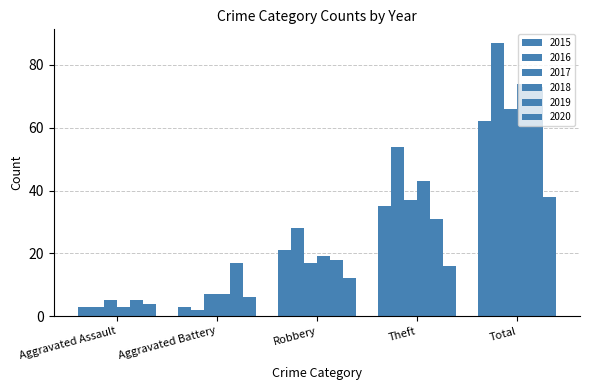

How many bars are there in total?

30